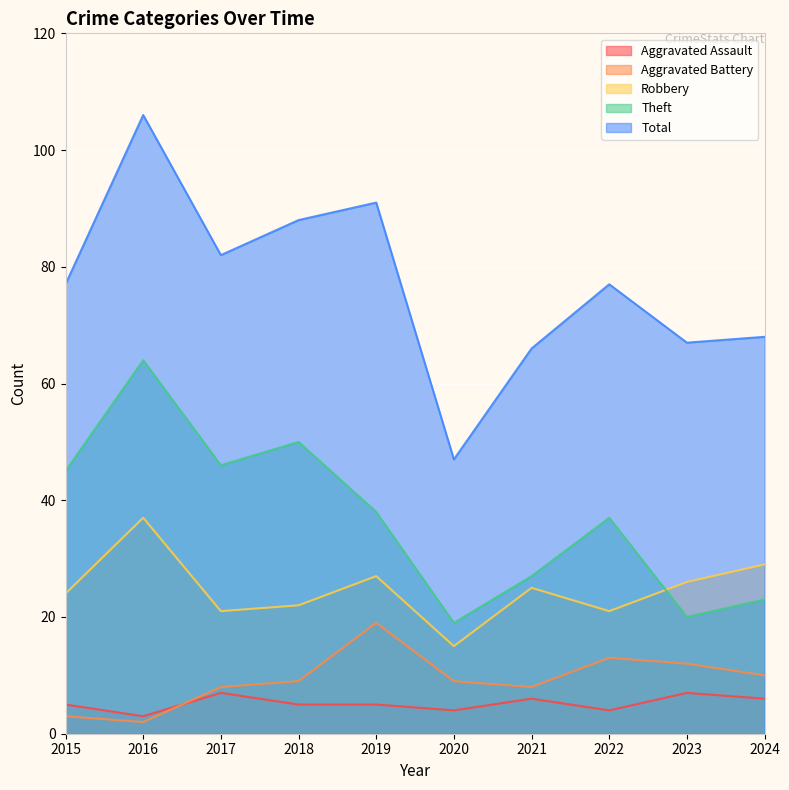

True or false: Aggravated Assault has a value of 4 at 2020.

True